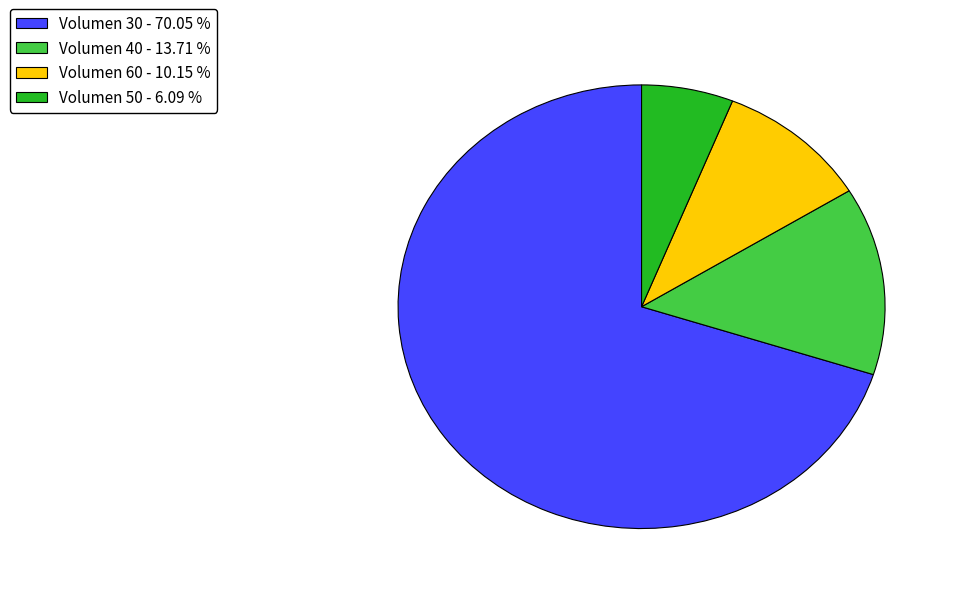

Combined, do Volumen 50 - 6.09 % and Volumen 60 - 10.15 % account for over 50%?

No